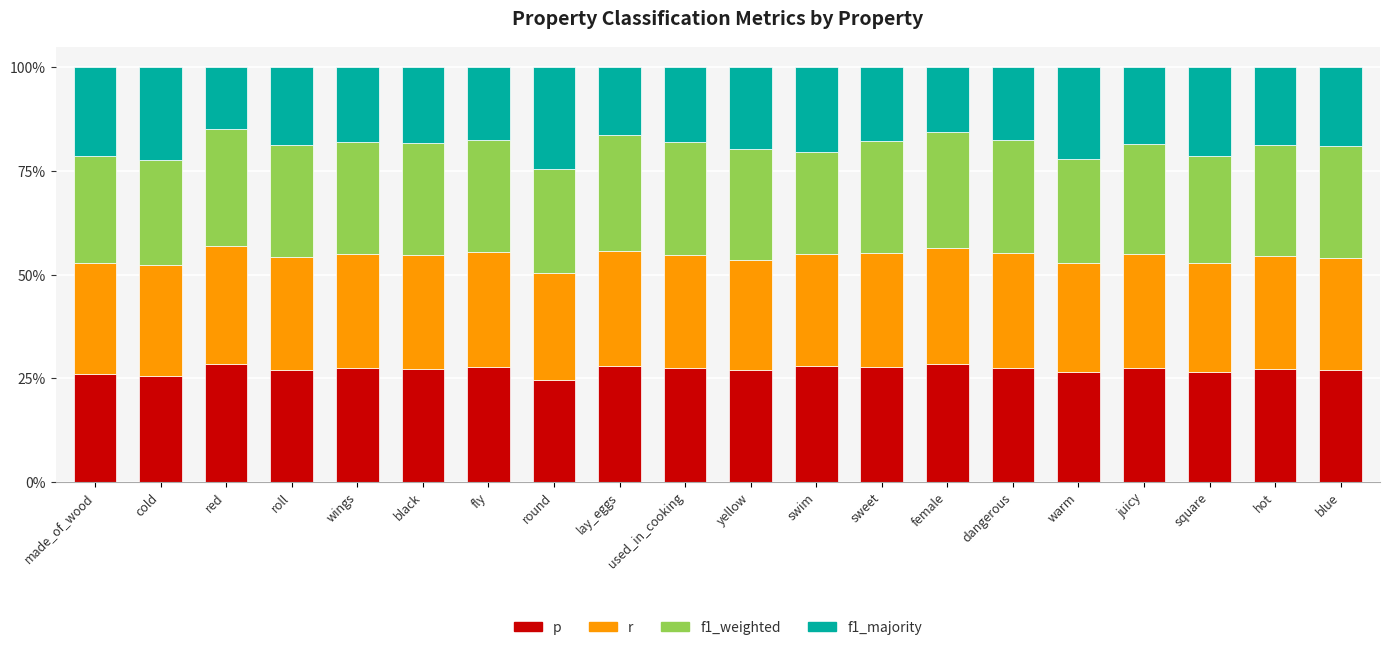

Which series has the largest range (max minus min)?

f1_majority